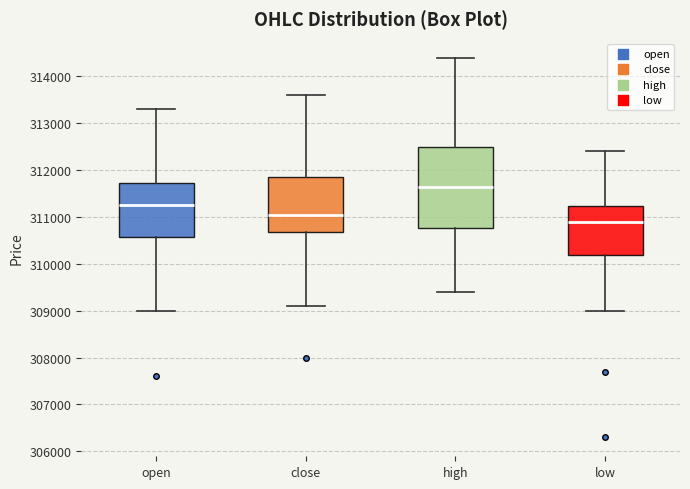

Where is the lower edge of the box for low on the y-axis? The values are not printed on the chart, so give them approximately, as read against the axis.

310200